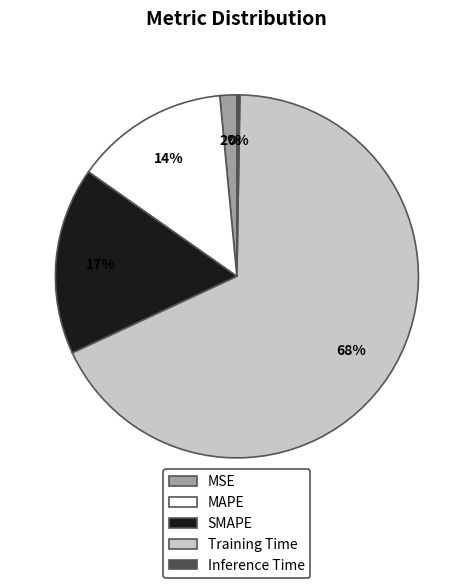

Is the sum of SMAPE and MSE greater than half?

No